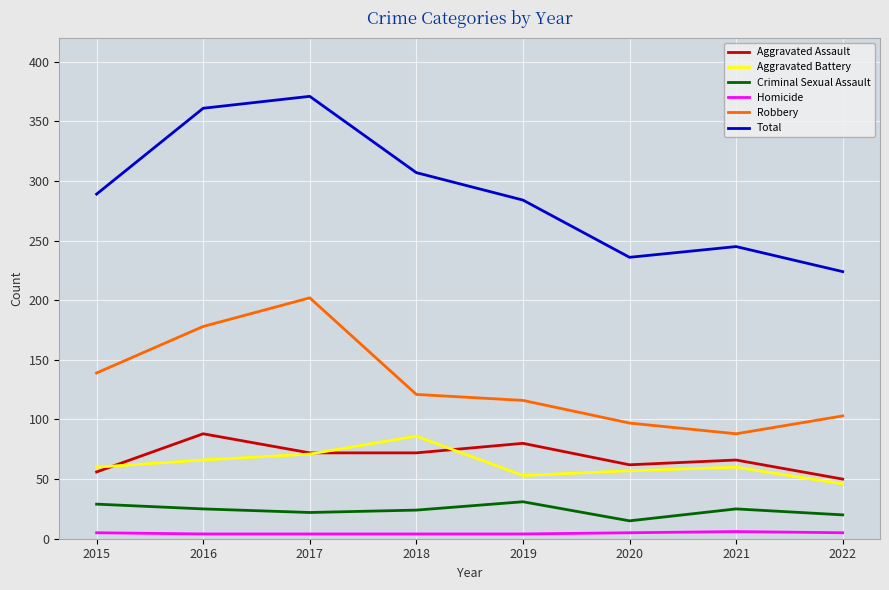

Which series has the largest total across all categories?

Total